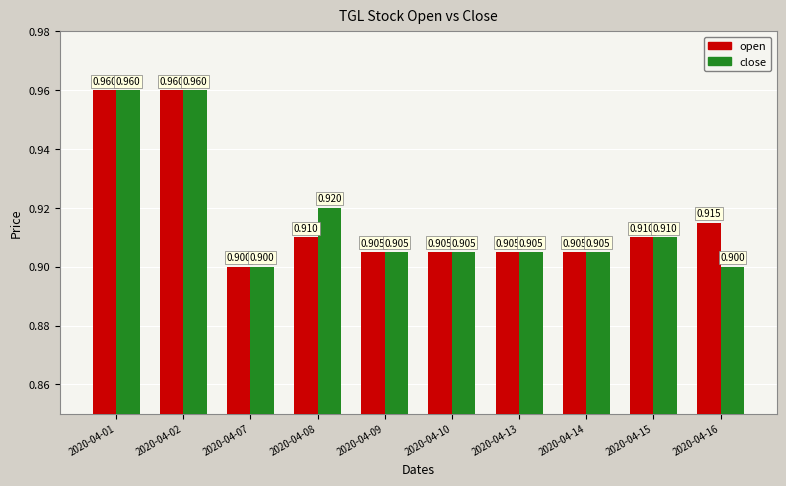

Is the value of open at 2020-04-09 greater than the value of close at 2020-04-08?

No